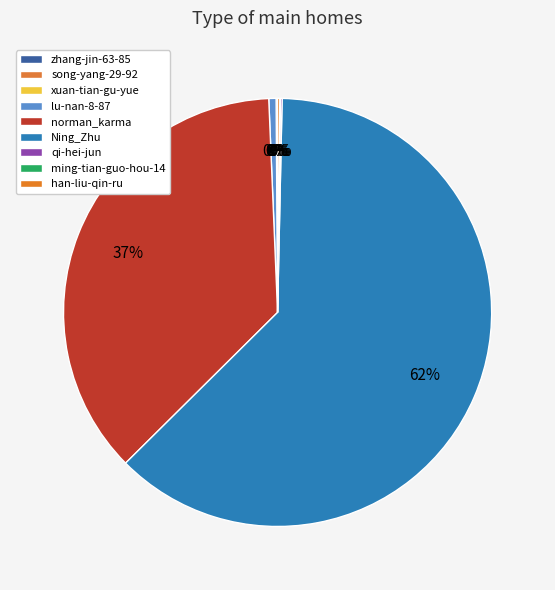

Does any single category account for the majority?

Yes